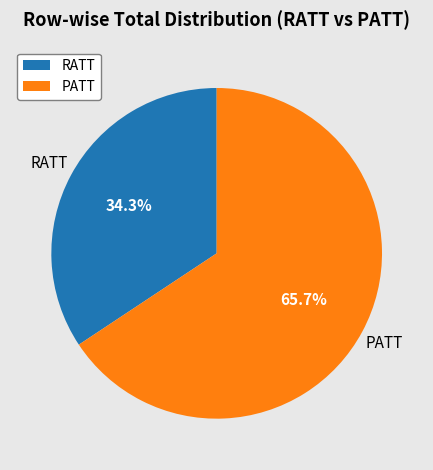

To the nearest percent, what is the average slice percentage?

50%